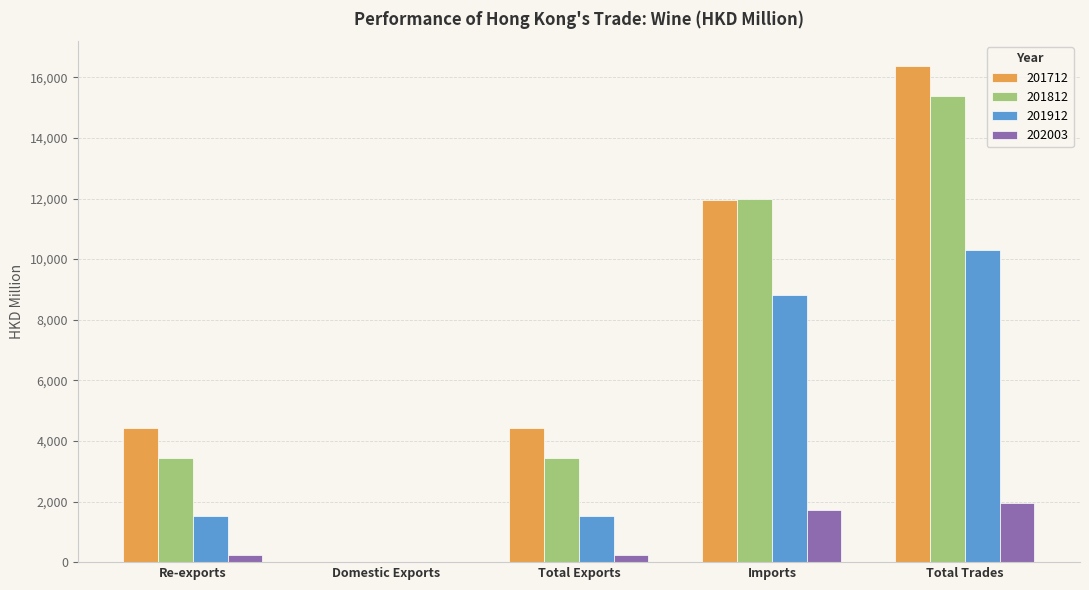

The 201812 series shows 11967.9 at Imports. True or false?

True